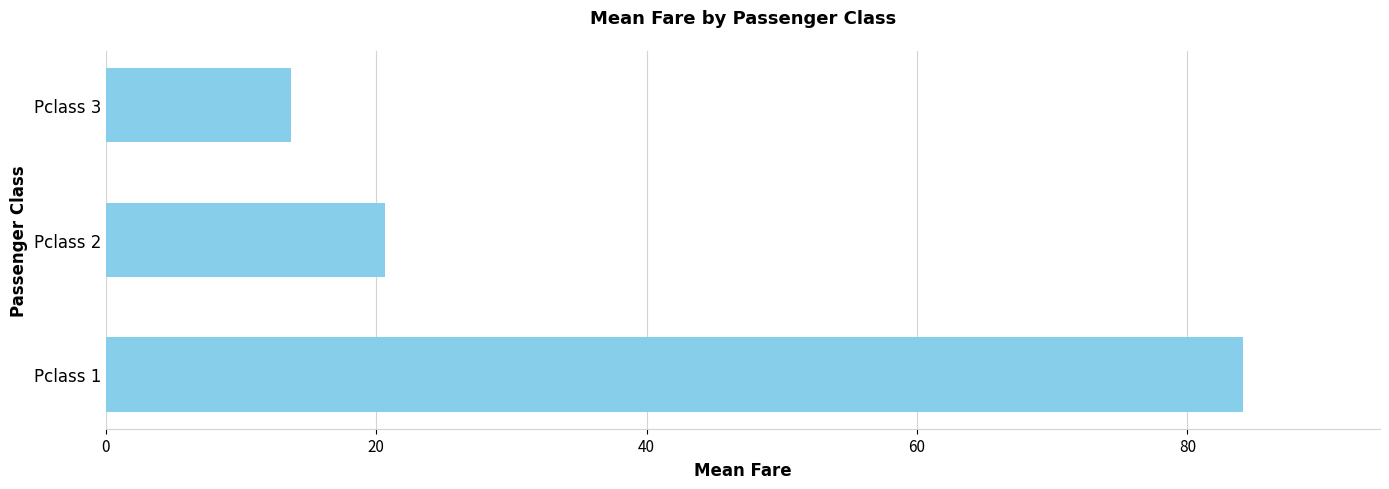

Is it true that the value at Pclass 2 is 12.7?

False